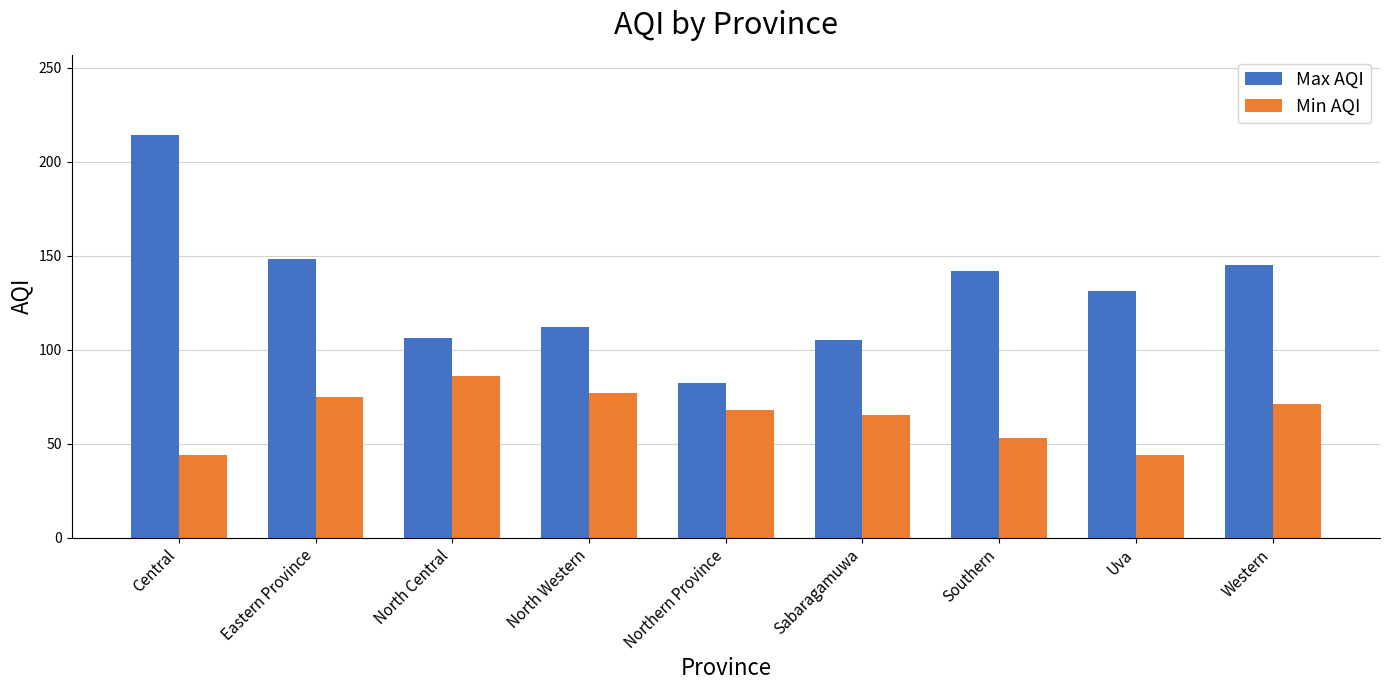

Between Eastern Province and Uva, which series saw the biggest shift?

Min AQI